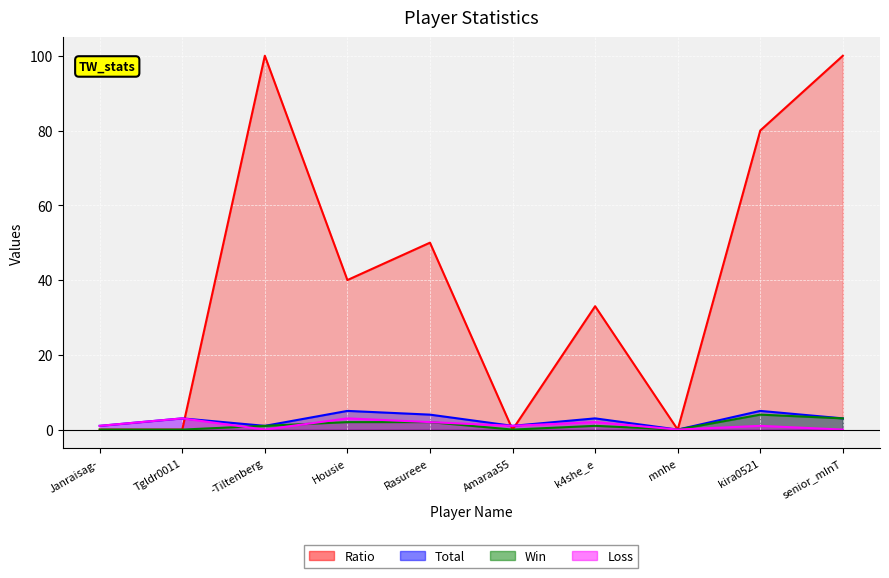

What is the total value across all series at senior_mInT?

106